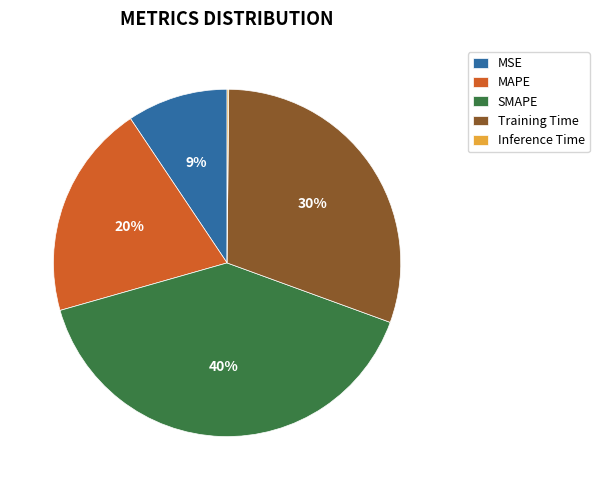

Is it true that Training Time is 42% of the pie?

False